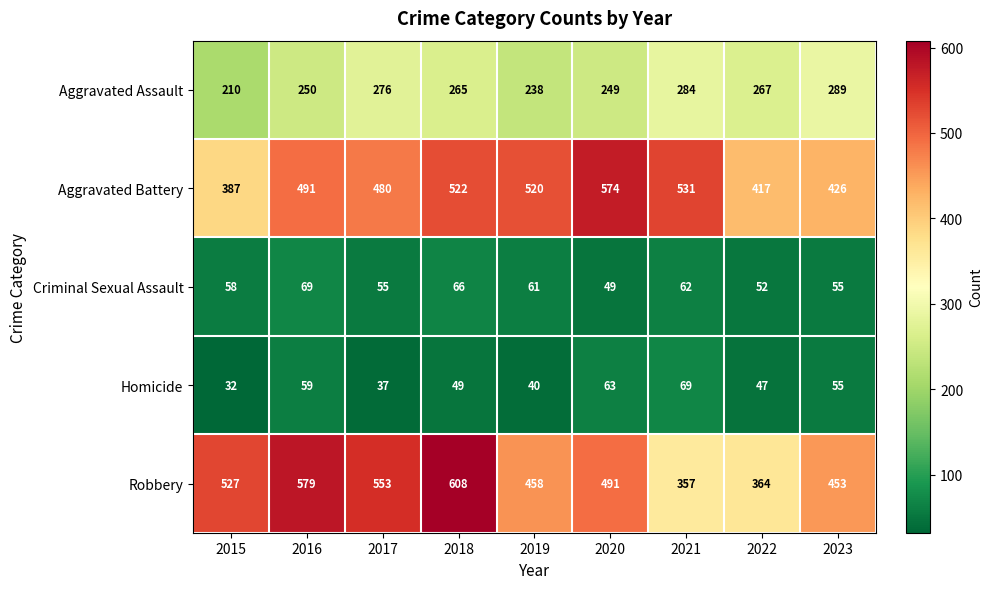

Between 2020 and 2021, which series saw the biggest shift?

Robbery